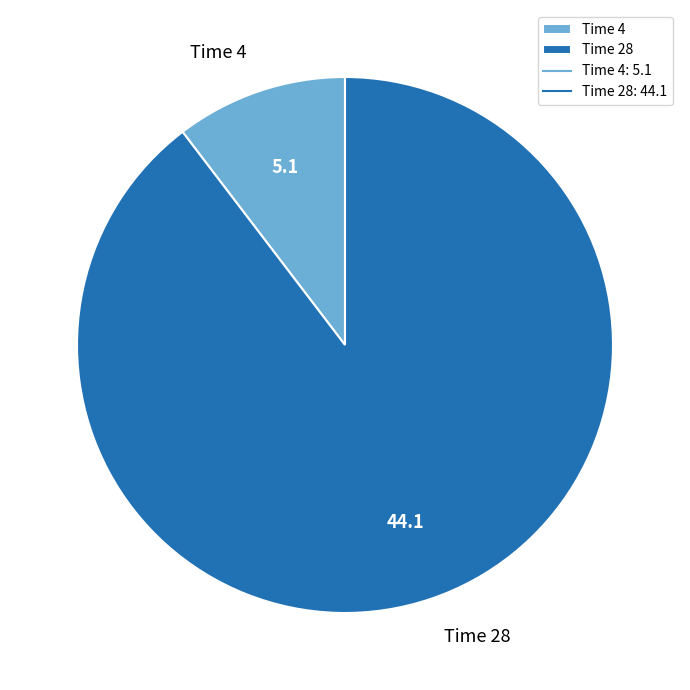

Which category accounts for the majority?

Time 28